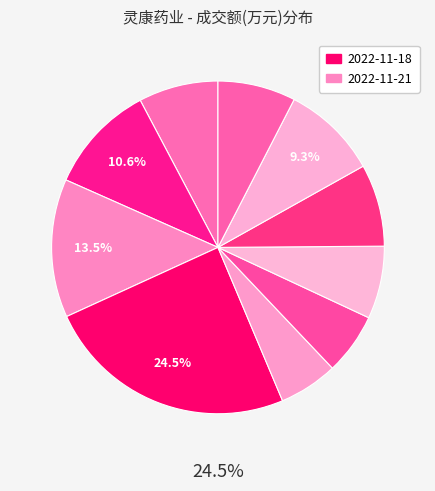

Count the number of slices in the pie.

10